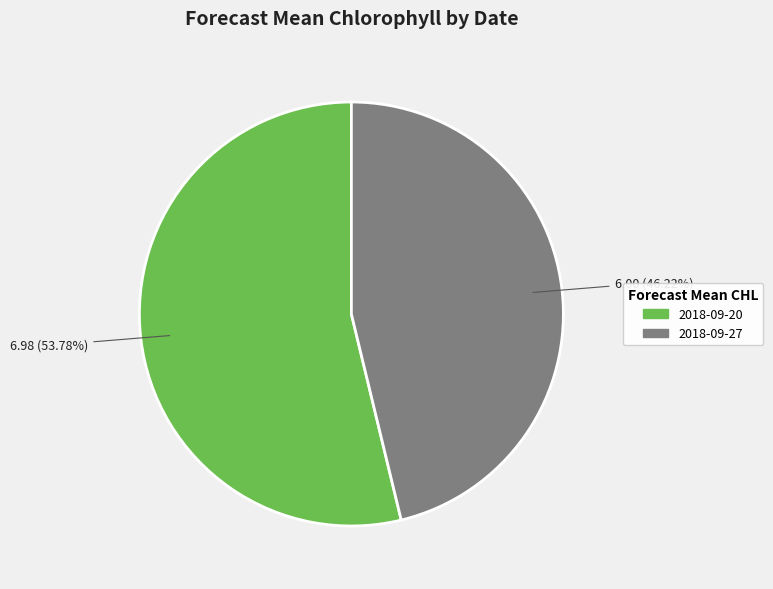

What percentage do 2018-09-27 and 2018-09-20 together represent?

100.0%